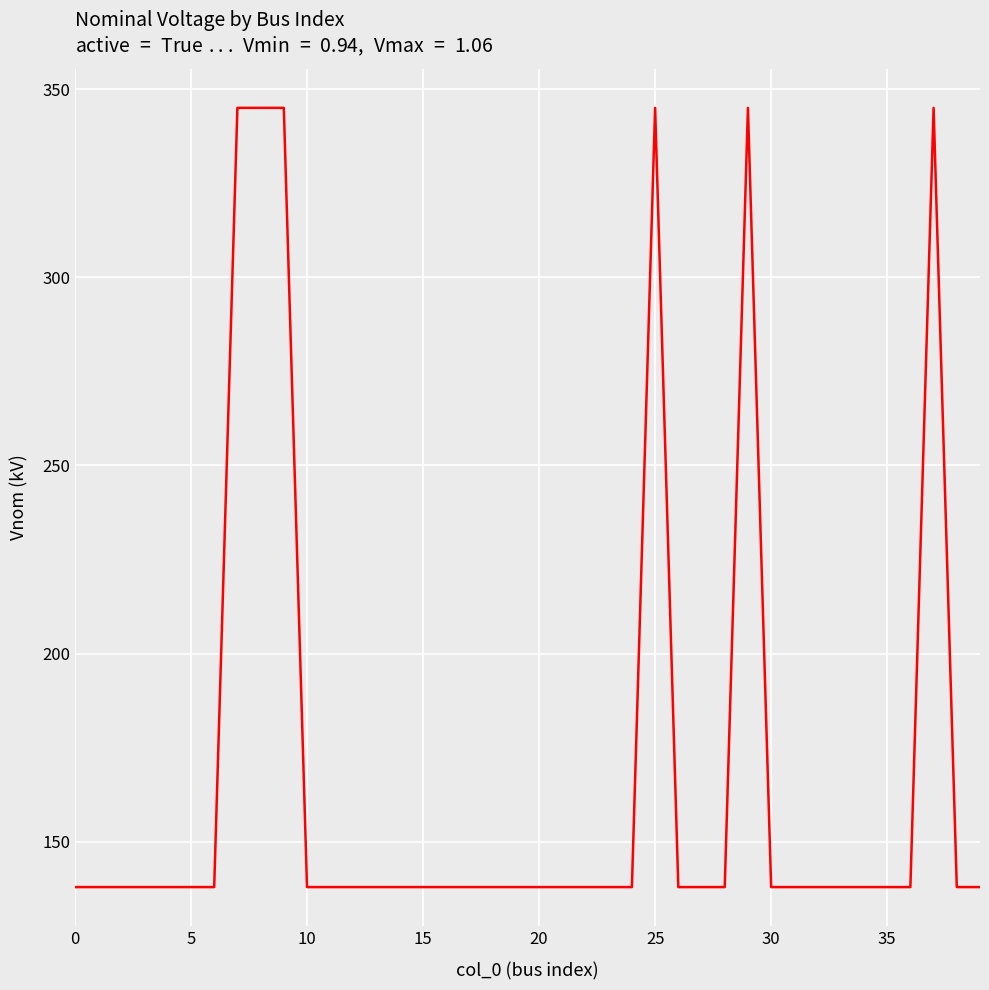

What is the greatest value displayed?

345